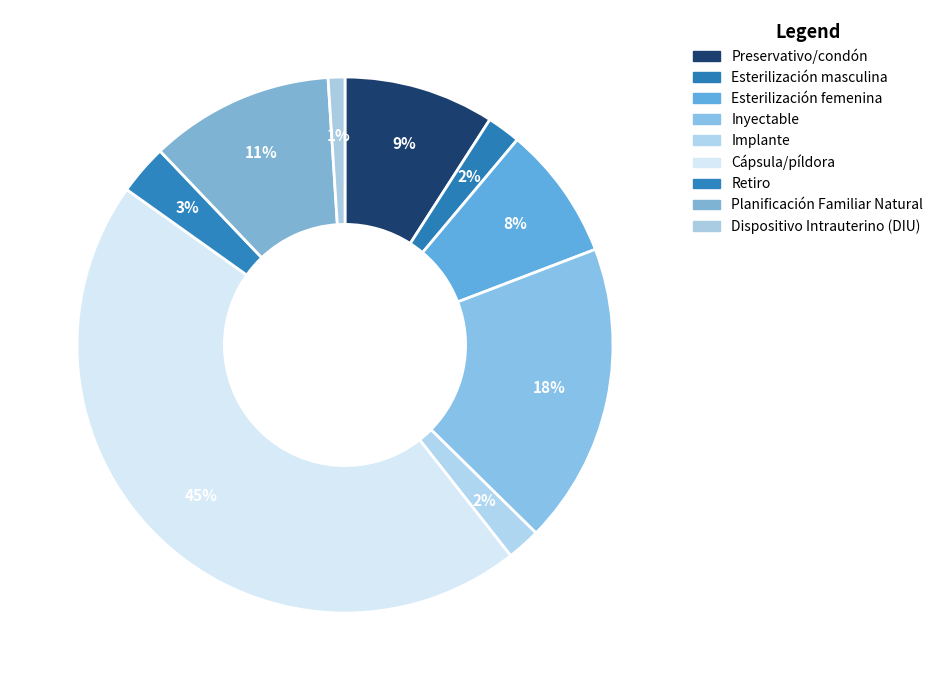

Between Retiro and Esterilización masculina, which is larger?

Retiro